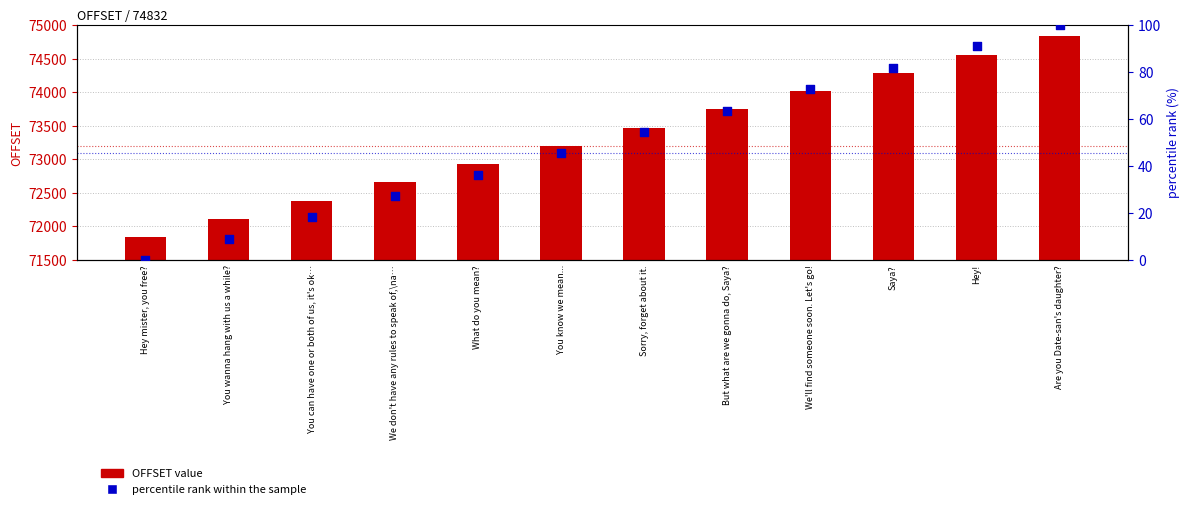

At which category is the sum across all series the highest?

Are you Date-san's daughter?